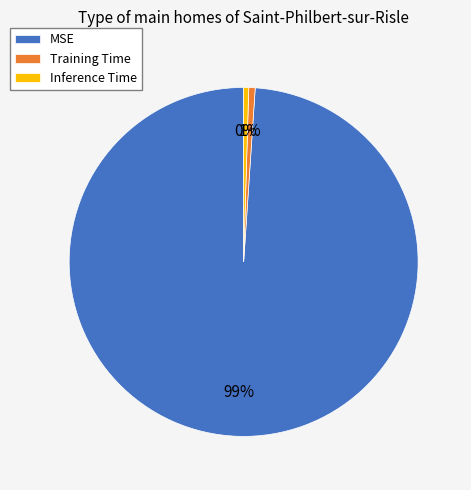

To the nearest percent, what is the average slice percentage?

33%